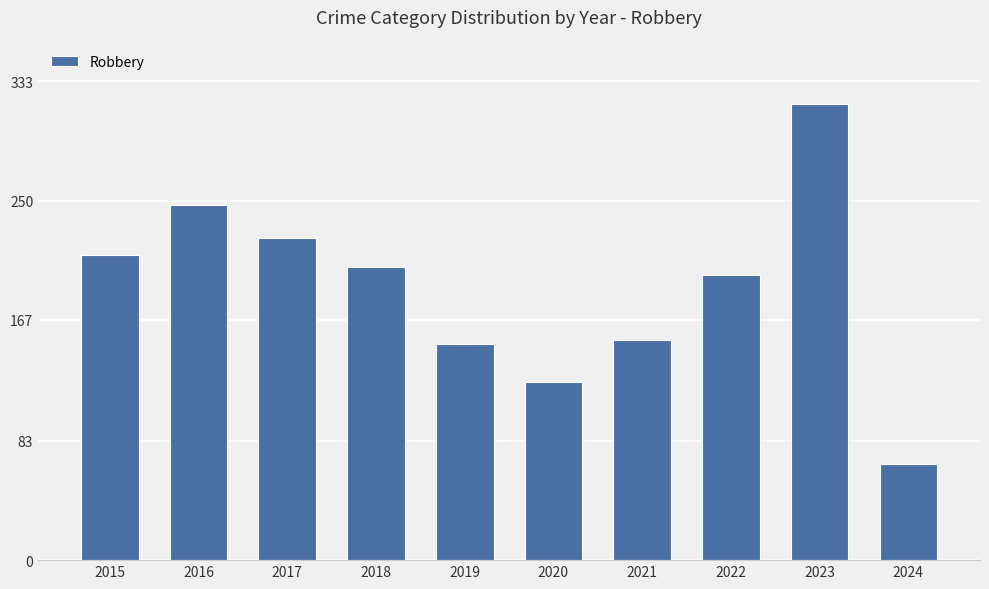

What is the value of the 10th bar from the left?

67